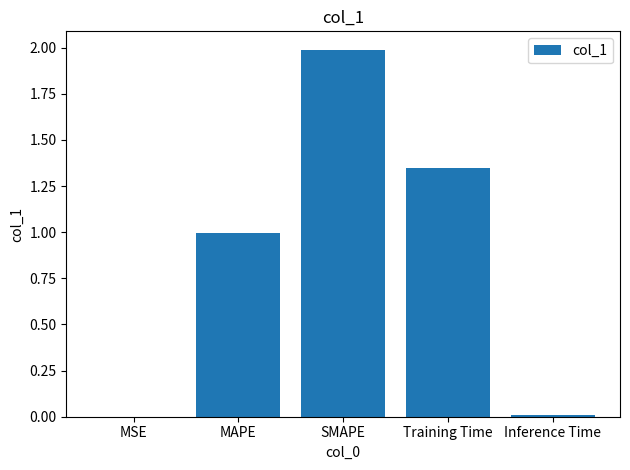

What is the sum of all values?

4.3